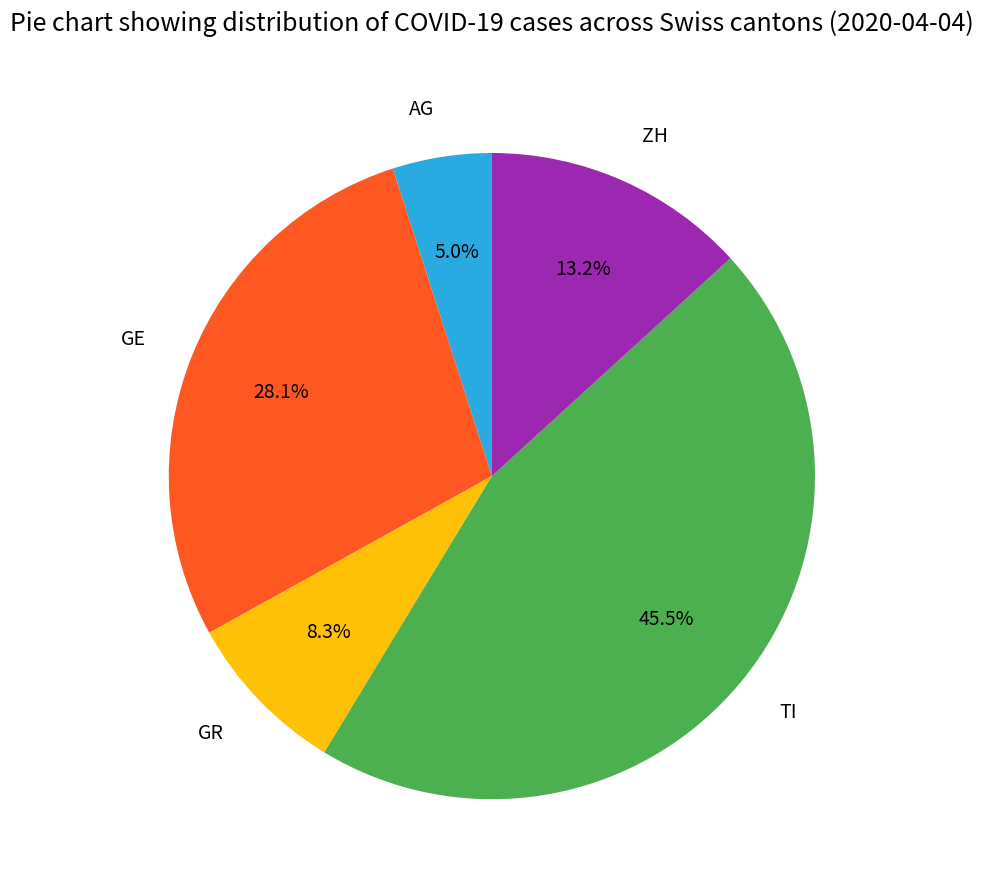

Approximately how many times larger is the value at GR compared to TI?

0.2